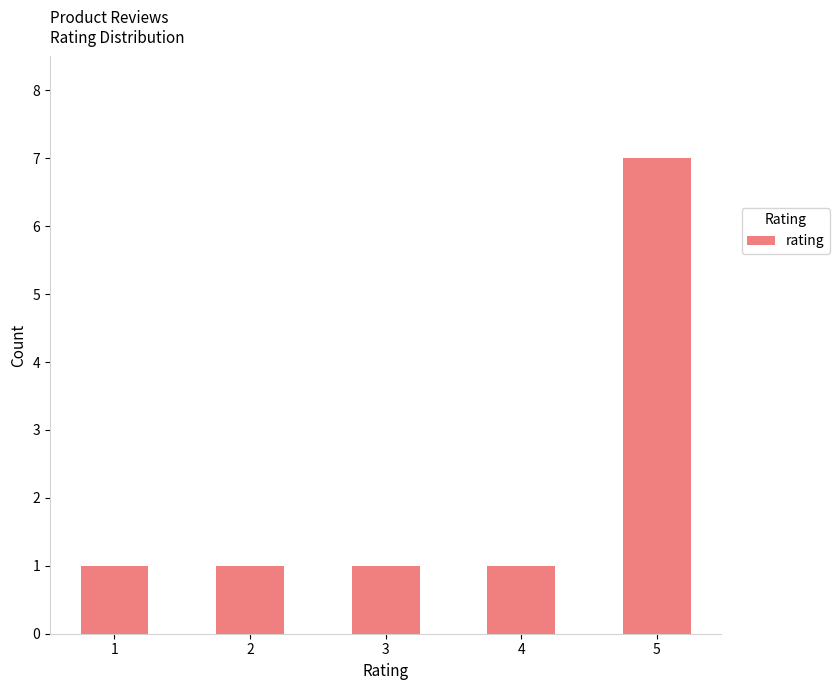

Which label corresponds to the largest value in the chart?

5